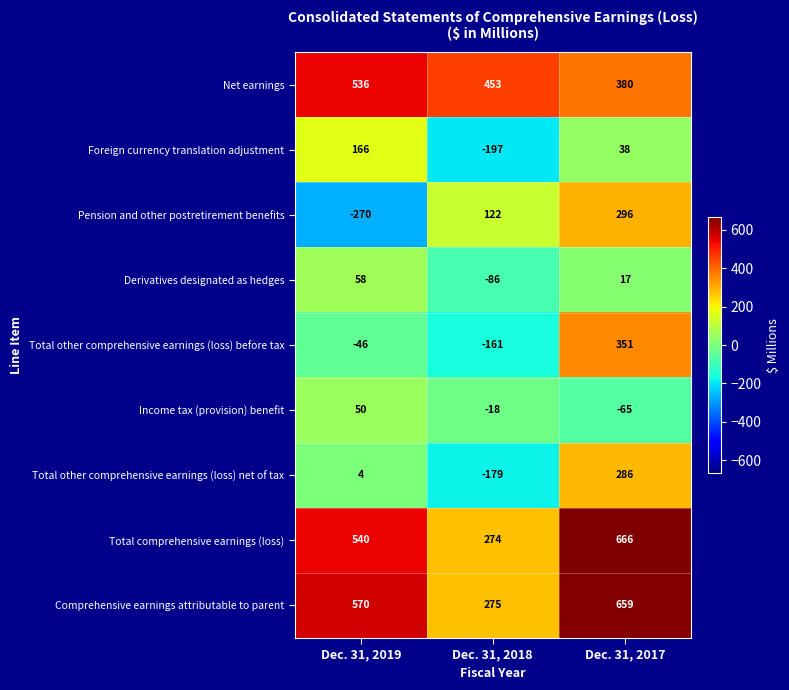

Is the value of Net earnings at Dec. 31, 2018 greater than the value of Income tax (provision) benefit at Dec. 31, 2018?

Yes